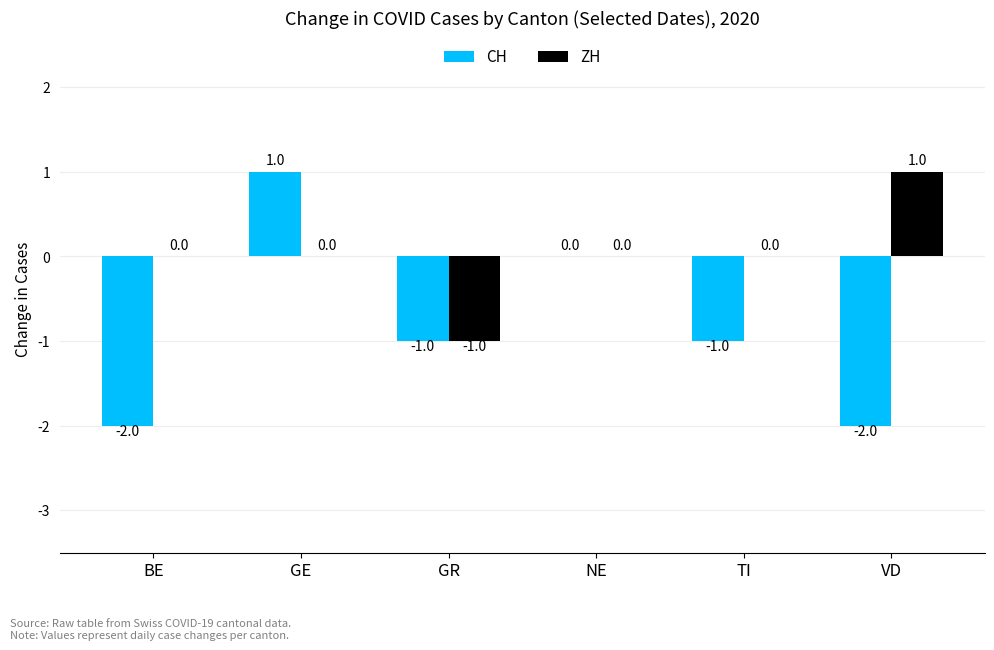

At which category is the sum across all series the highest?

GE